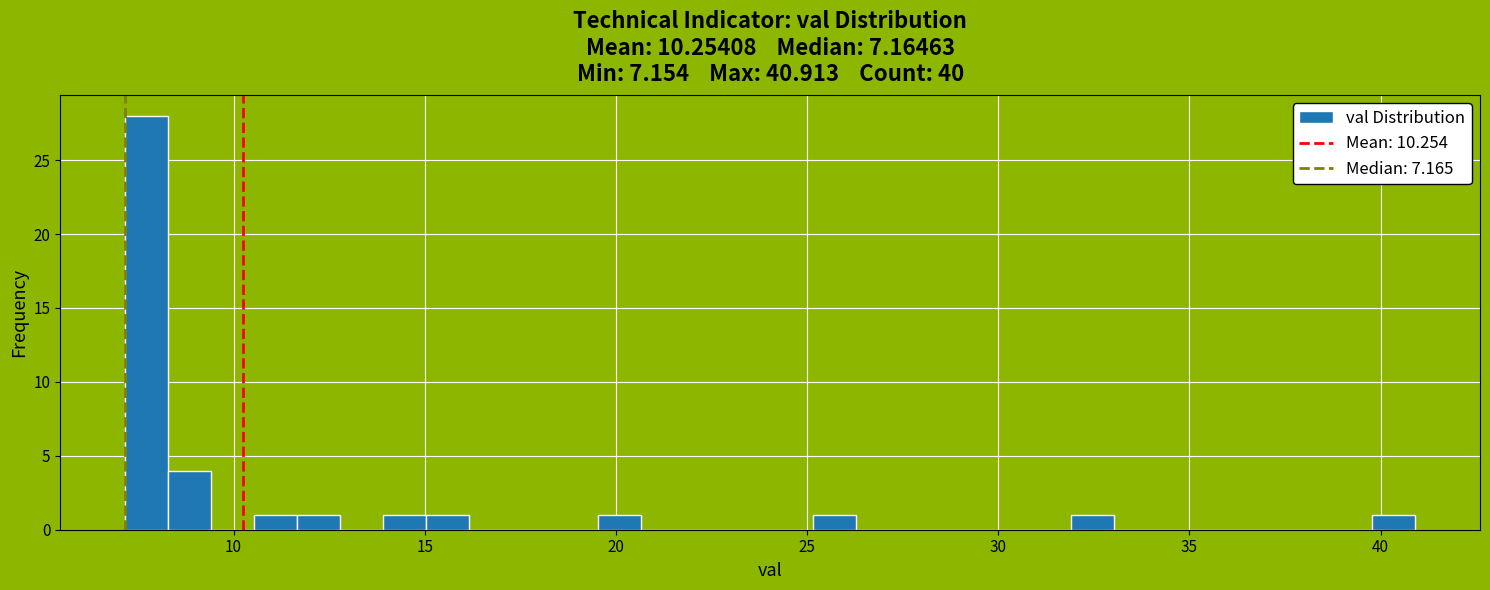

Read against the x-axis, roughly where is the centre of the tallest bar?

7.5